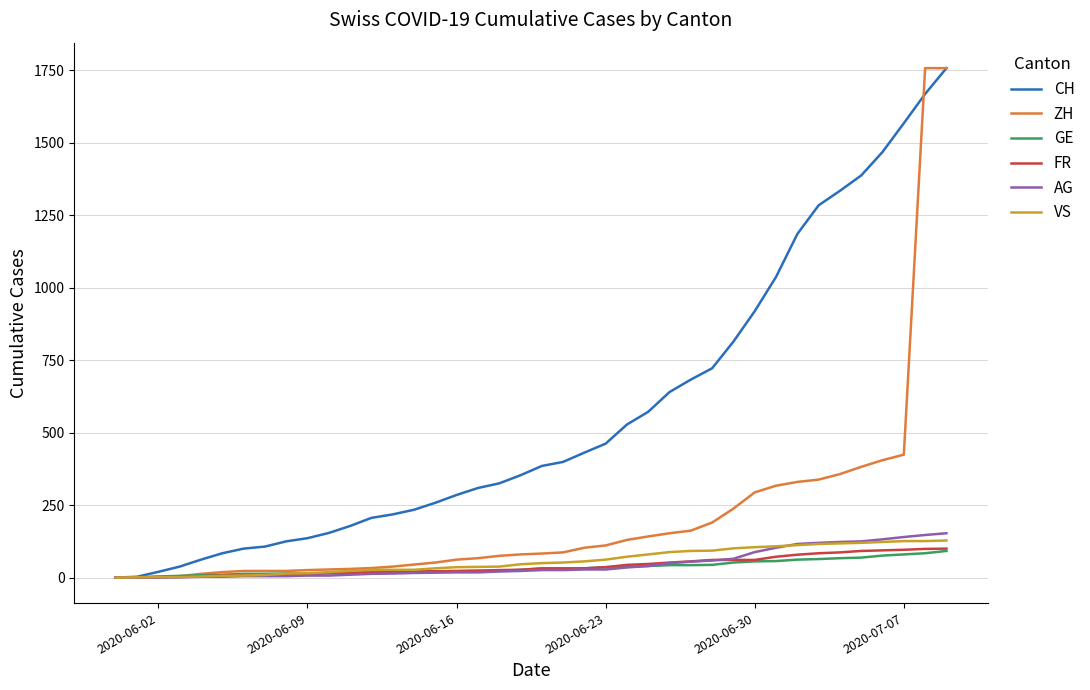

Count the number of data series in this chart.

6